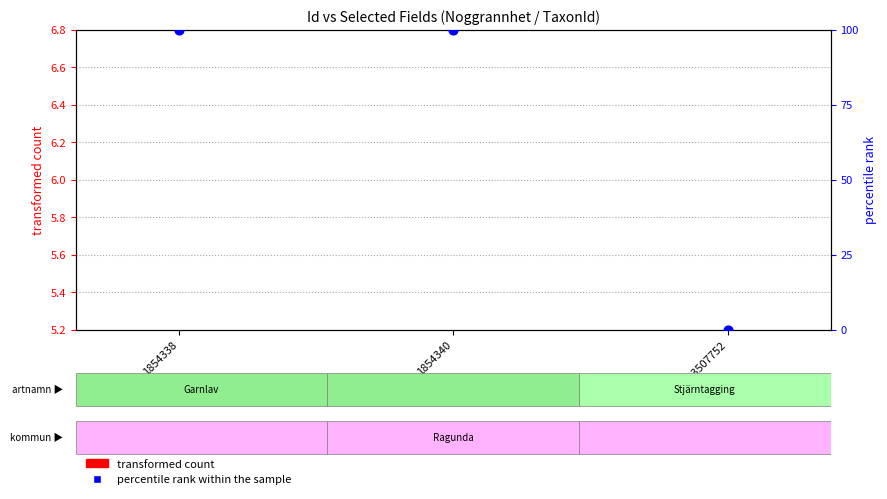

Between 113507752 and 1854338, which is larger?

1854338